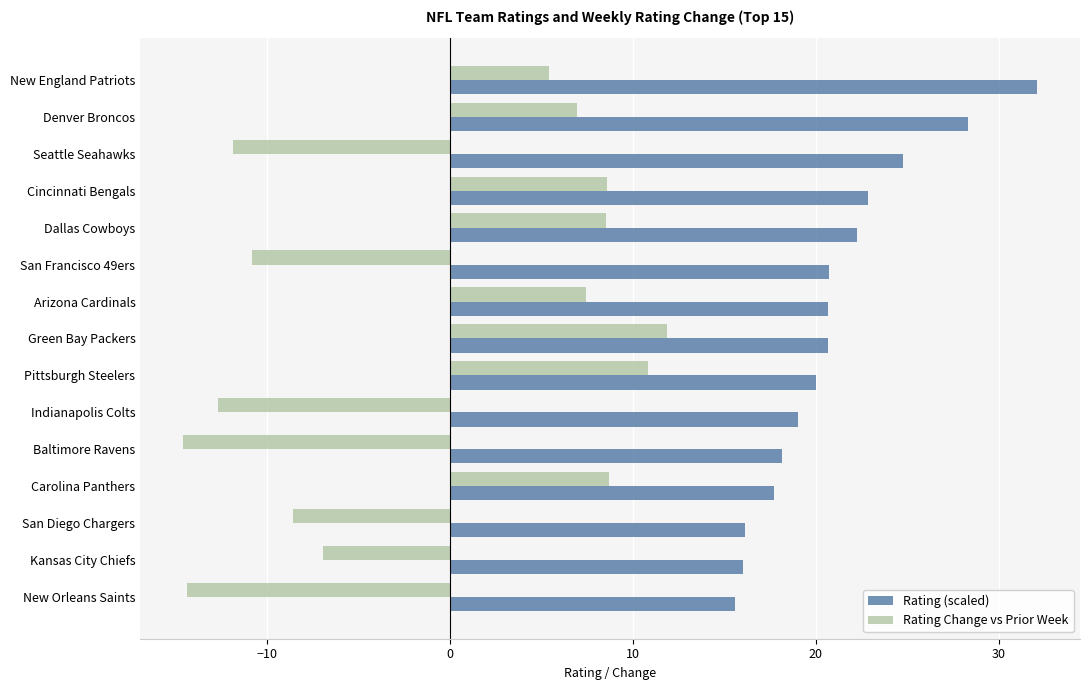

Read the Rating Change vs Prior Week value at Green Bay Packers.

11.8